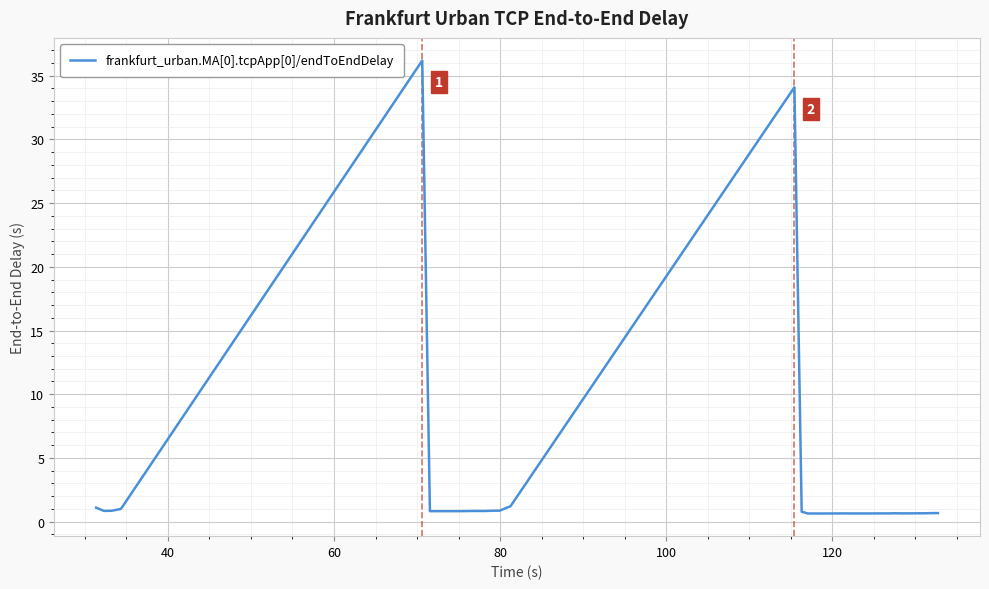

What is the difference between the maximum and minimum values?

35.6